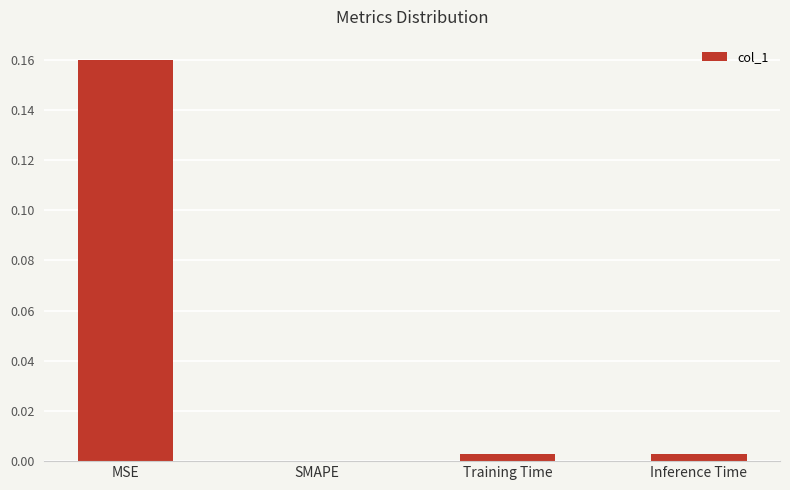

How many values exceed 0?

3